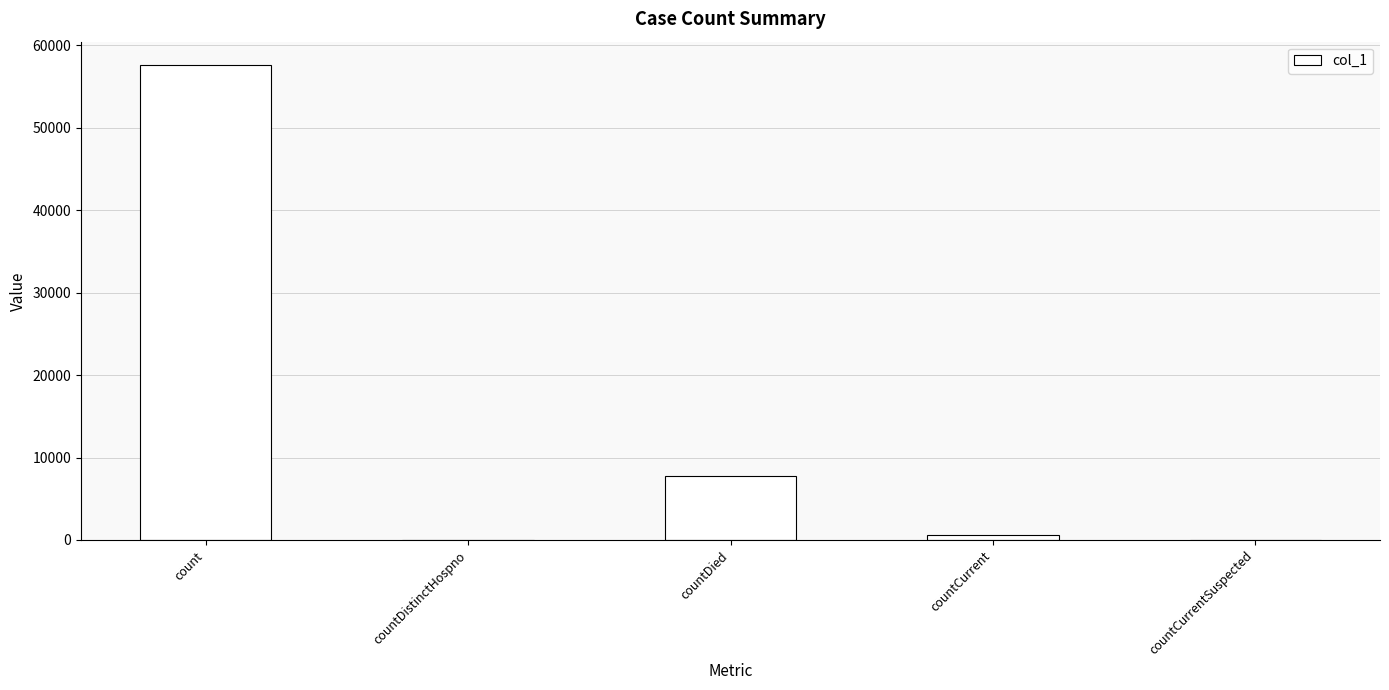

What is the sum of all values?

65946